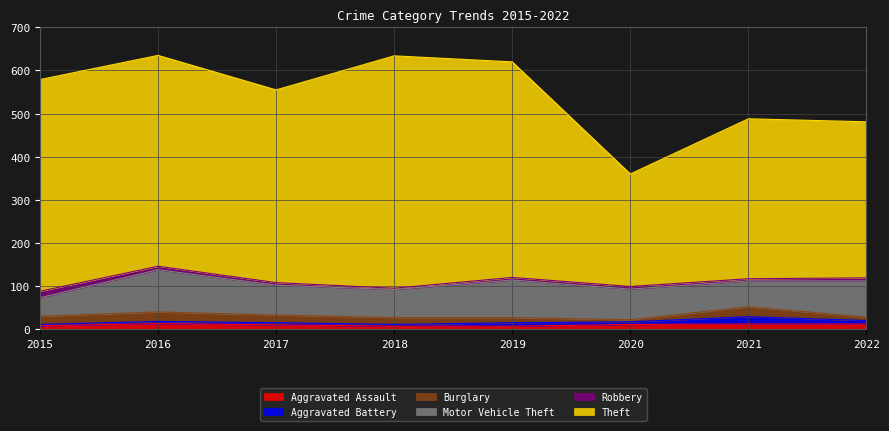

In Theft, how many points are lower than both neighbors (excluding endpoints)?

2